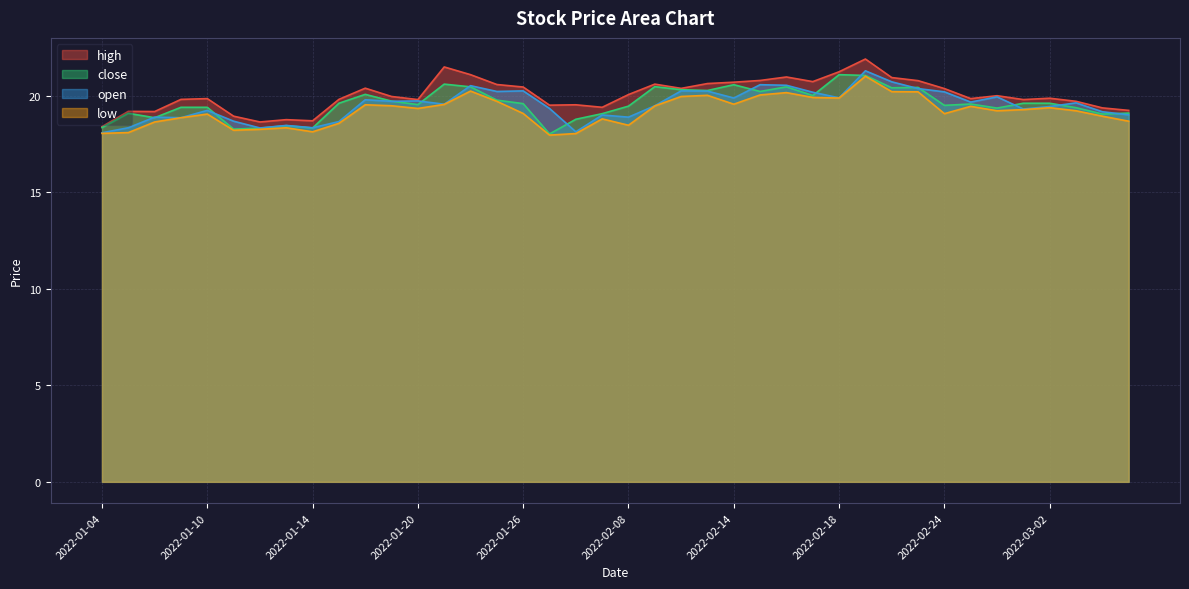

The open series shows 11.7 at 2022-02-23. True or false?

False